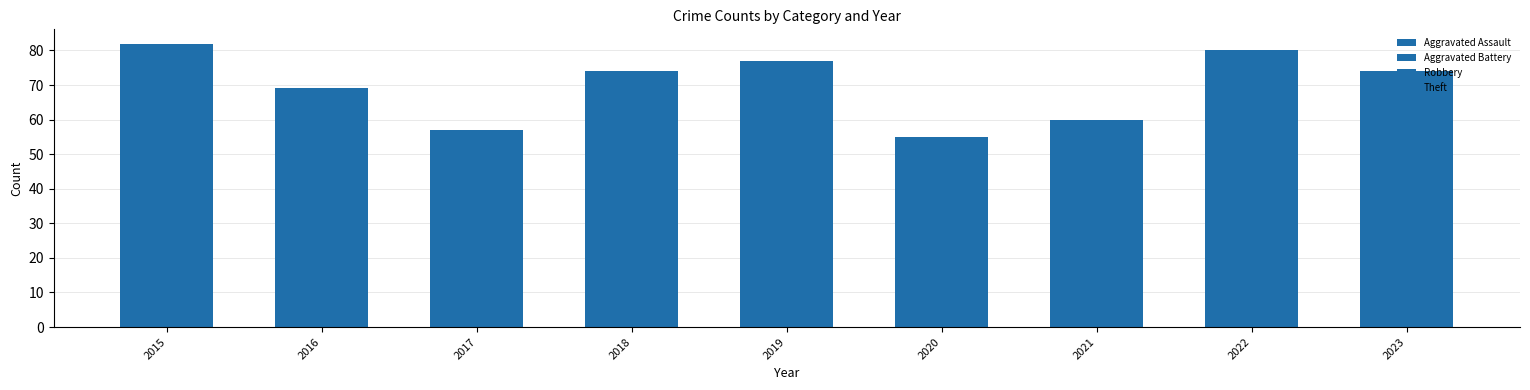

What is the difference between the Robbery values at 2022 and 2016?

13